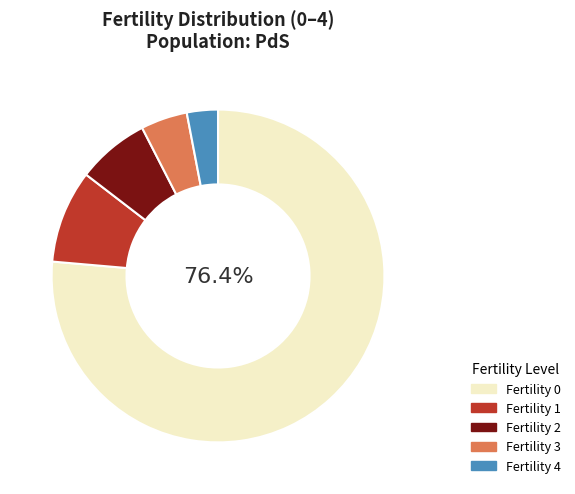

To the nearest percent, what percentage of the pie is Fertility 0?

76%